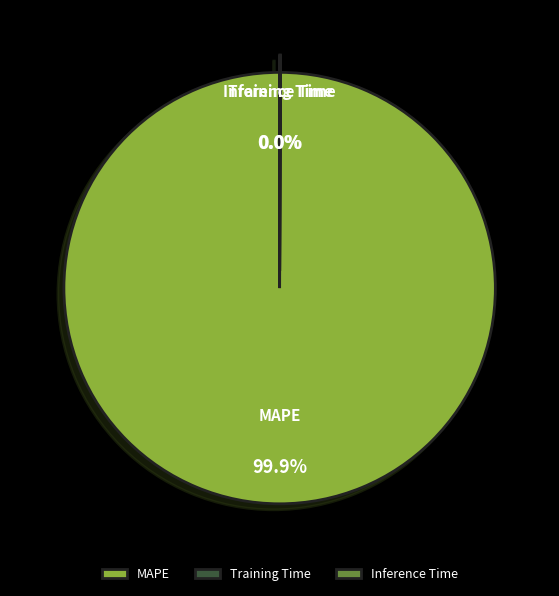

Is MAPE the majority of the pie?

Yes